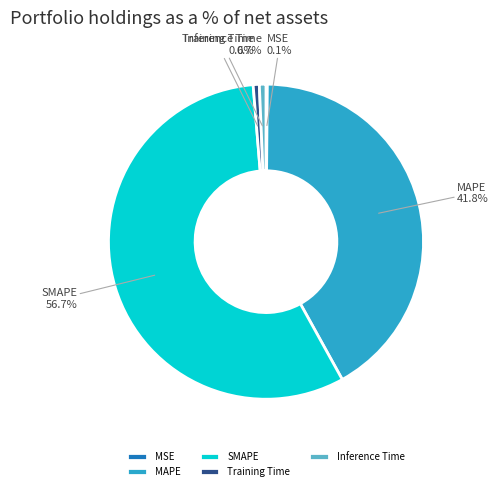

What is the total percentage of SMAPE and MAPE?

98.6%